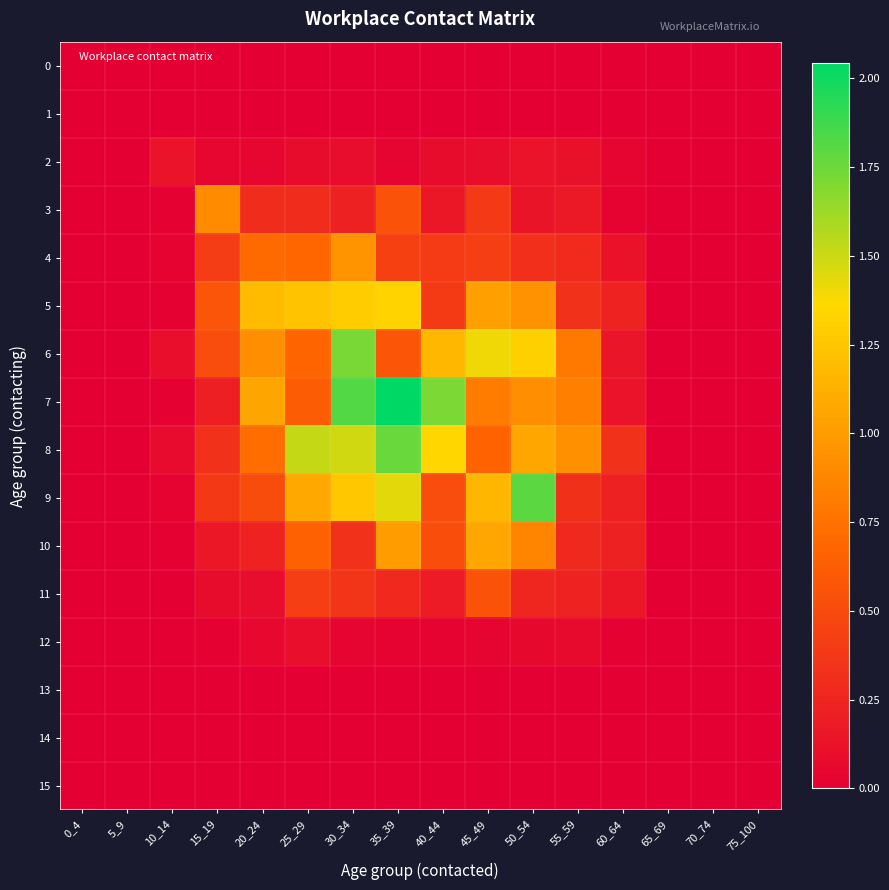

Which series has the largest total across all categories?

8